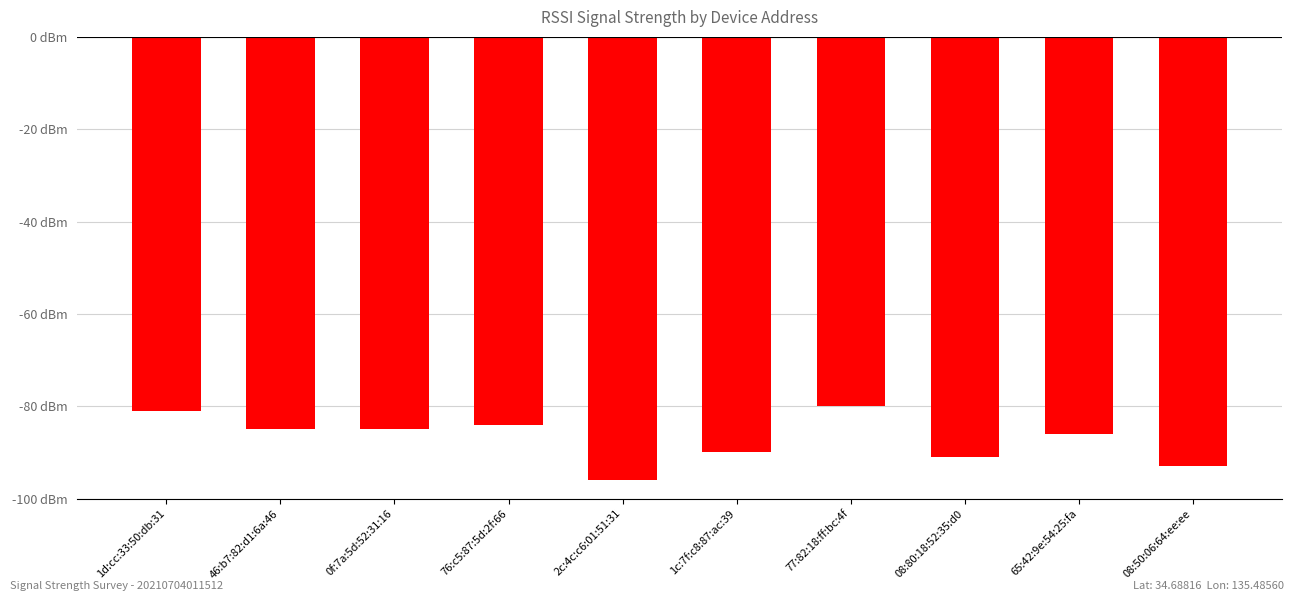

Reading left to right, what are all the values shown in this chart?

1d:cc:33:50:db:31=-81	46:b7:82:d1:6a:46=-85	0f:7a:5d:52:31:16=-85	76:c5:87:5d:2f:66=-84	2c:4c:c6:01:51:31=-96	1c:7f:c8:87:ac:39=-90	77:82:18:ff:bc:4f=-80	08:80:18:52:35:d0=-91	65:42:9e:54:25:fa=-86	08:50:06:64:ee:ee=-93